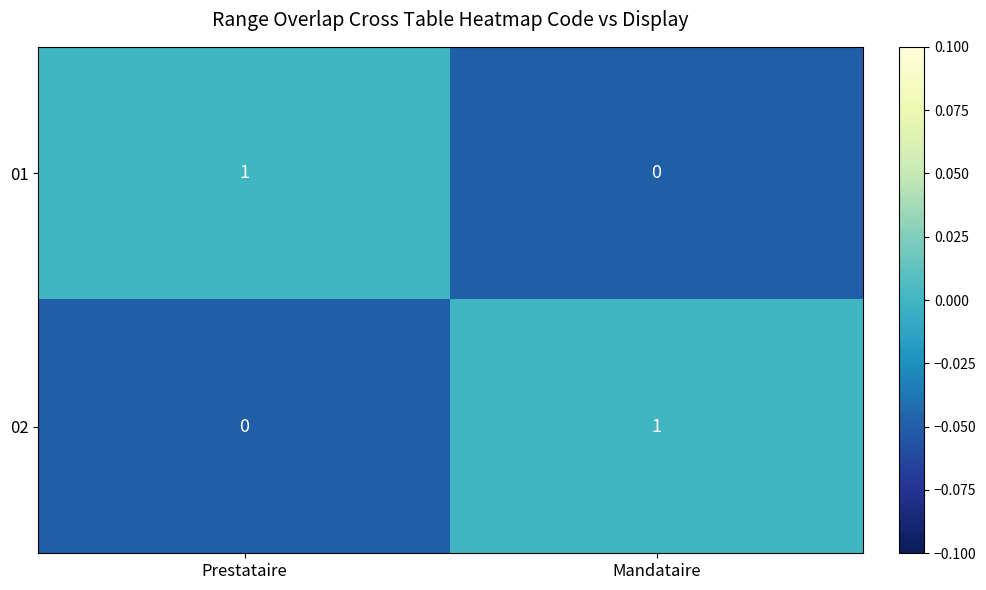

Reading left to right, transcribe all the data shown in this chart.

01: Prestataire=1	Mandataire=0
02: Prestataire=0	Mandataire=1